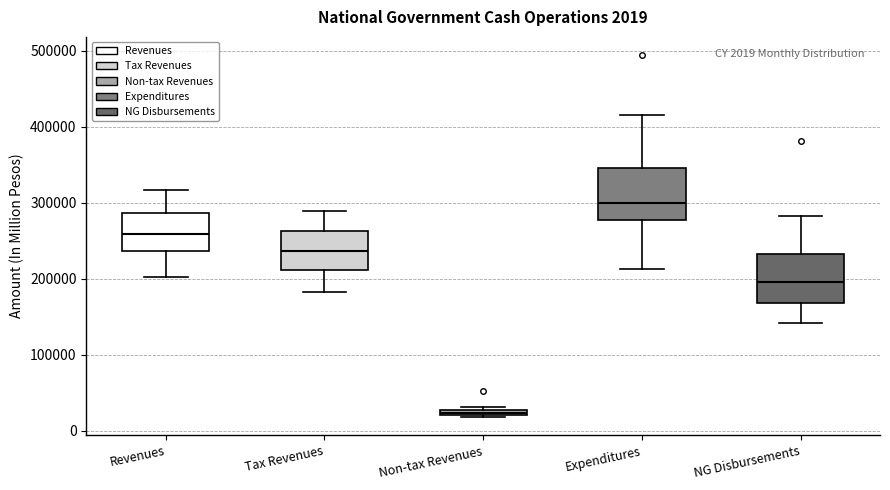

Which box's median line is the highest?

Expenditures